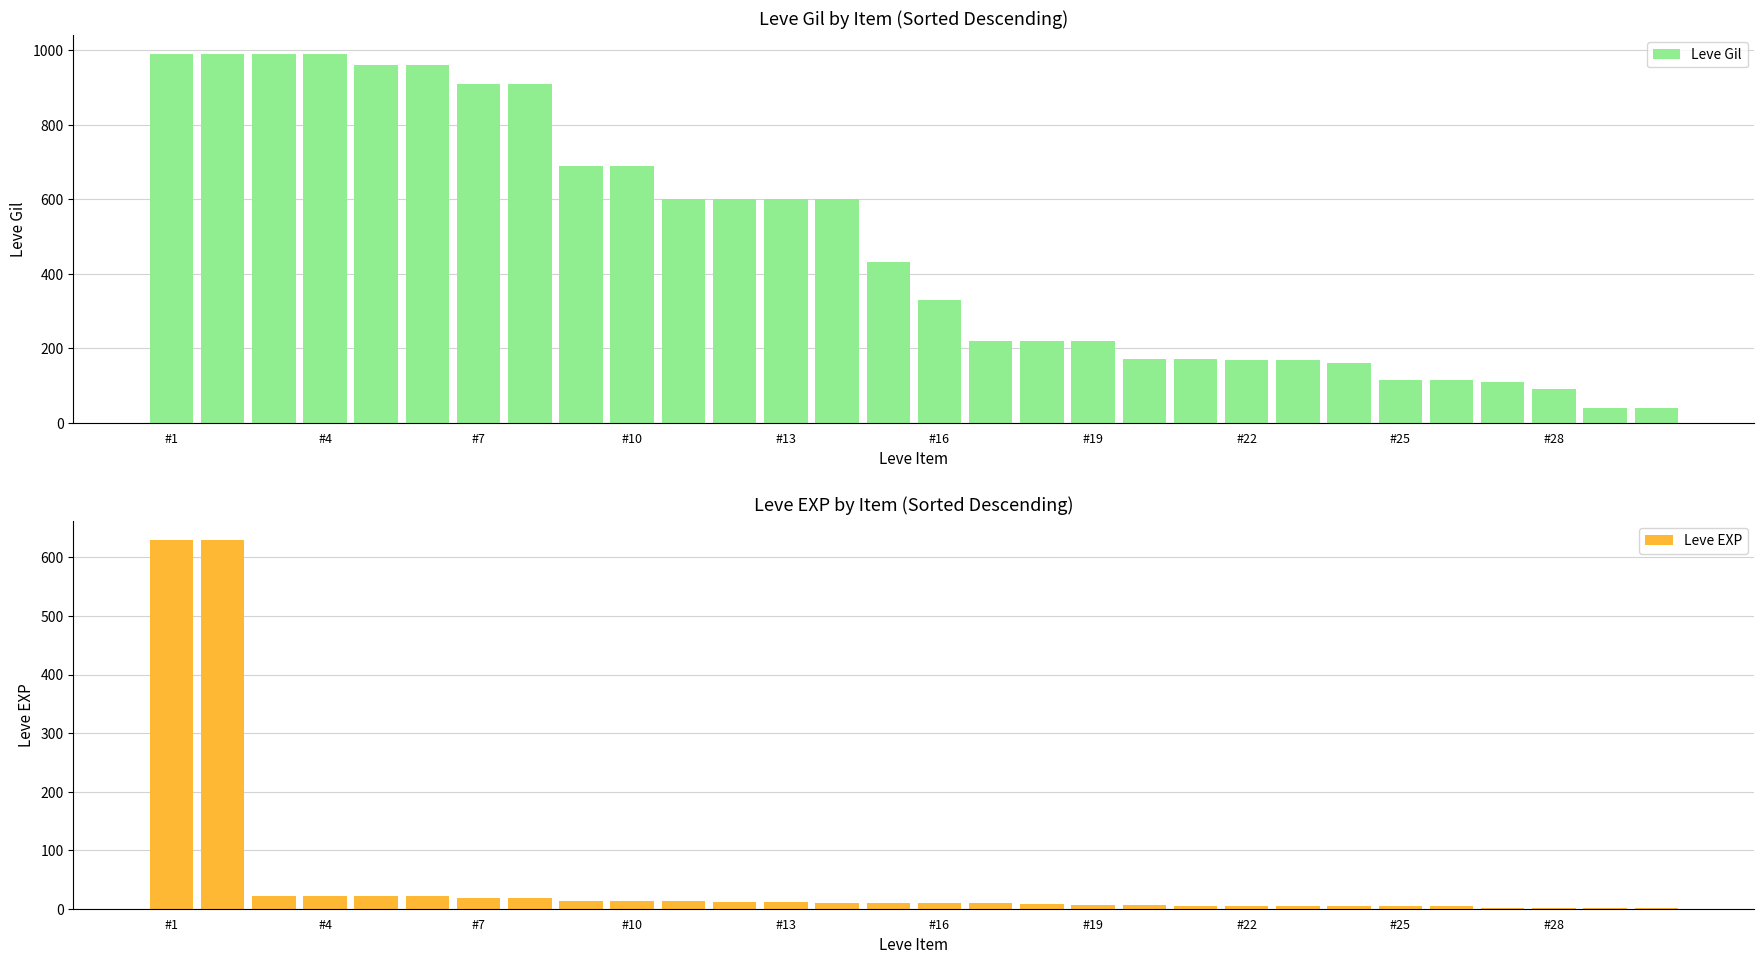

Which series has the widest spread of values?

Leve Gil